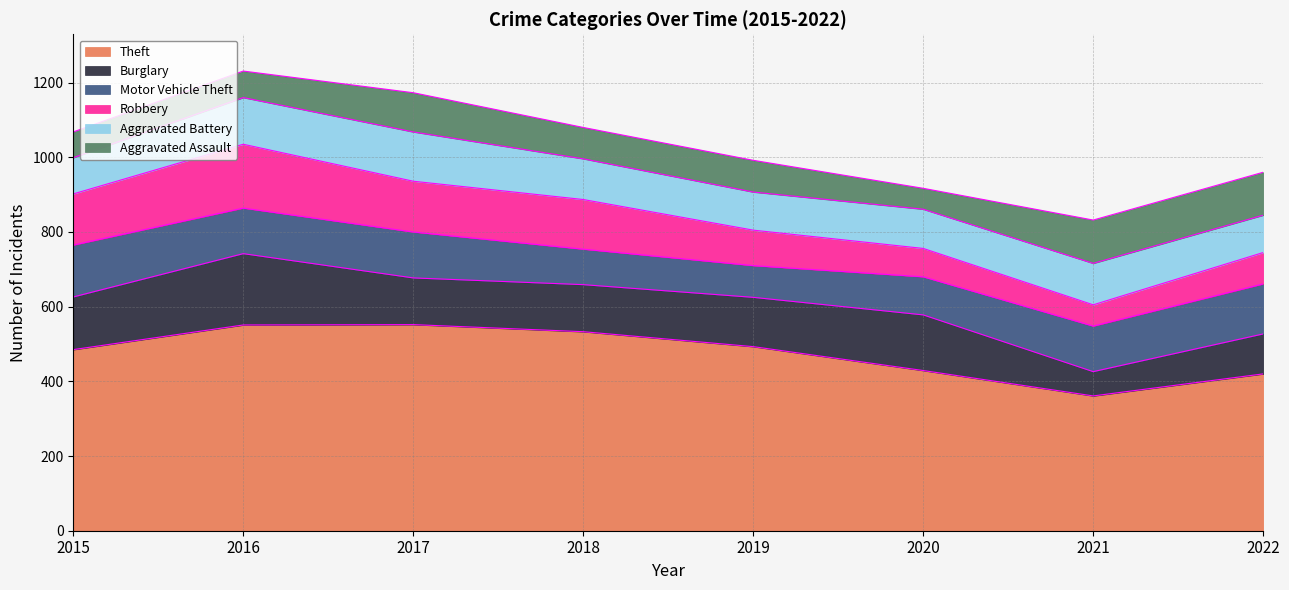

What are all the series names shown in the legend?

Theft, Burglary, Motor Vehicle Theft, Robbery, Aggravated Battery, Aggravated Assault